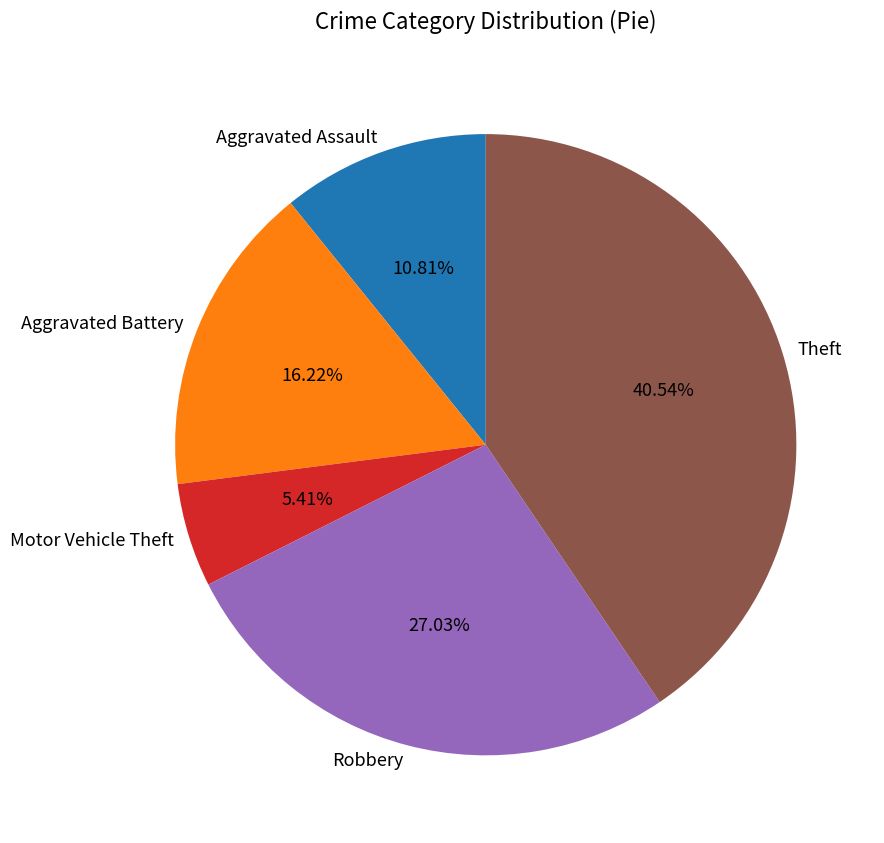

What is the ratio of the value at Motor Vehicle Theft to the value at Aggravated Assault?

0.5